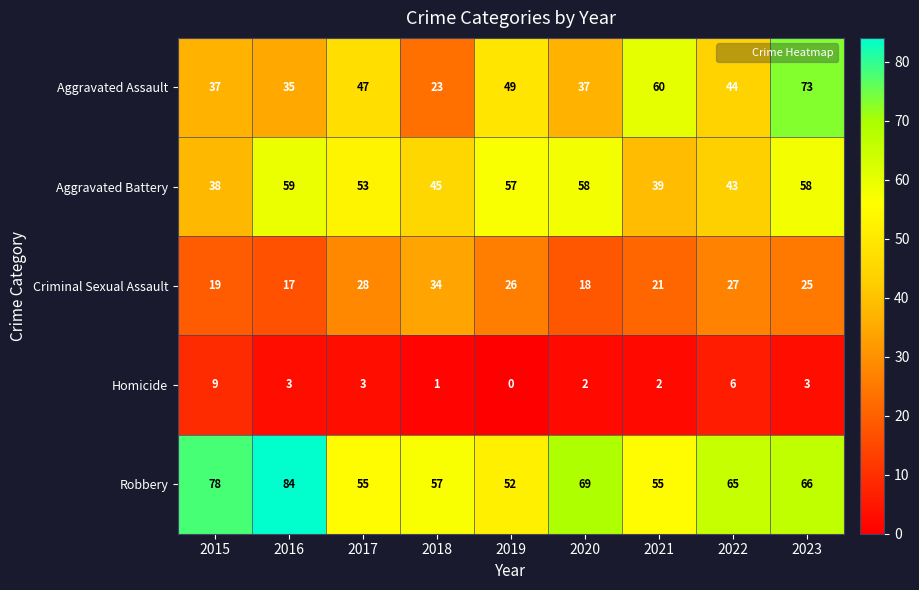

At which label is Criminal Sexual Assault closest to 25?

2023